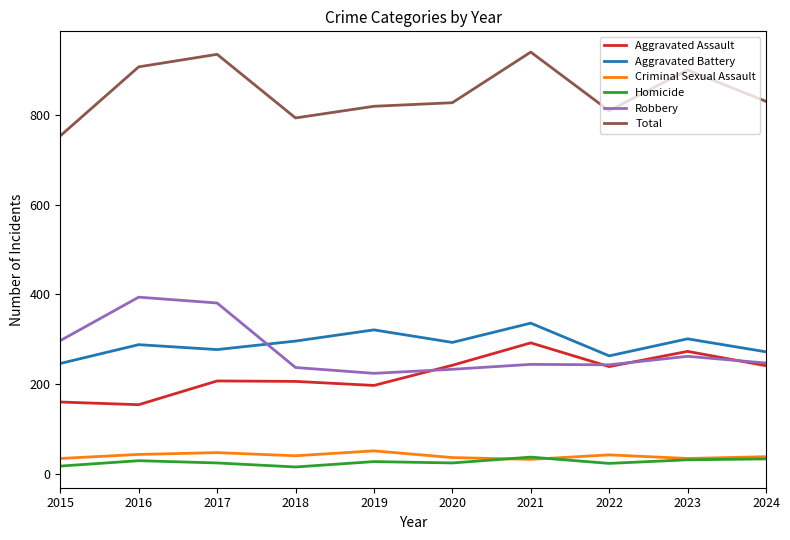

What is the average value of the Criminal Sexual Assault series?

40